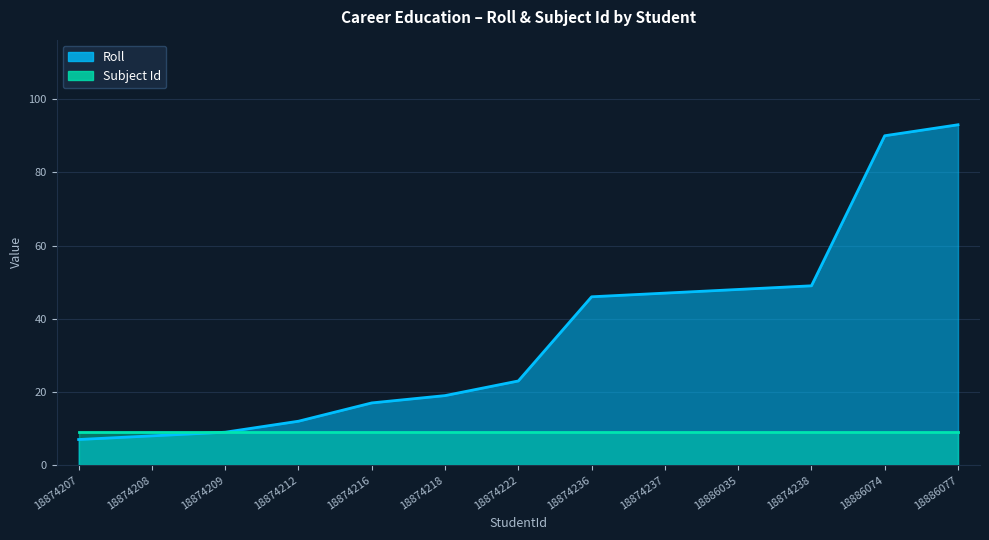

What is the difference between the values at 18886074 and 18874209?

81